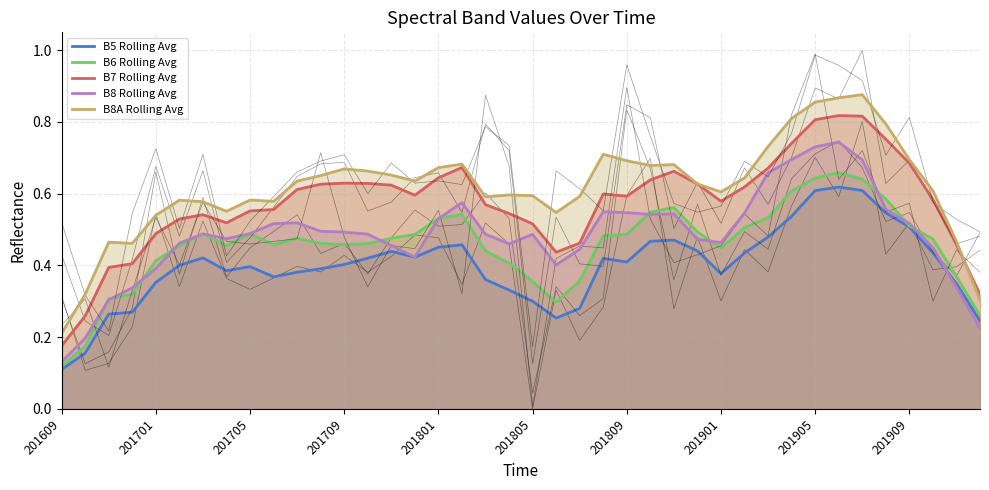

At which label is B6 Rolling Avg closest to 0?

201609